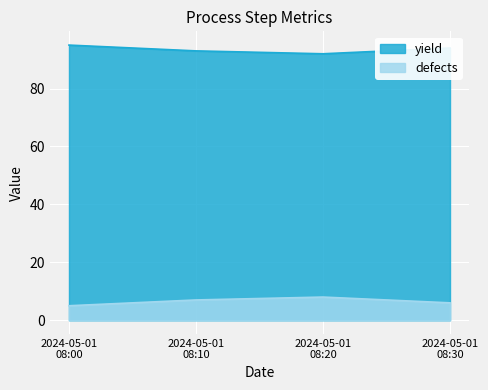

What is the average value of the yield series?

94